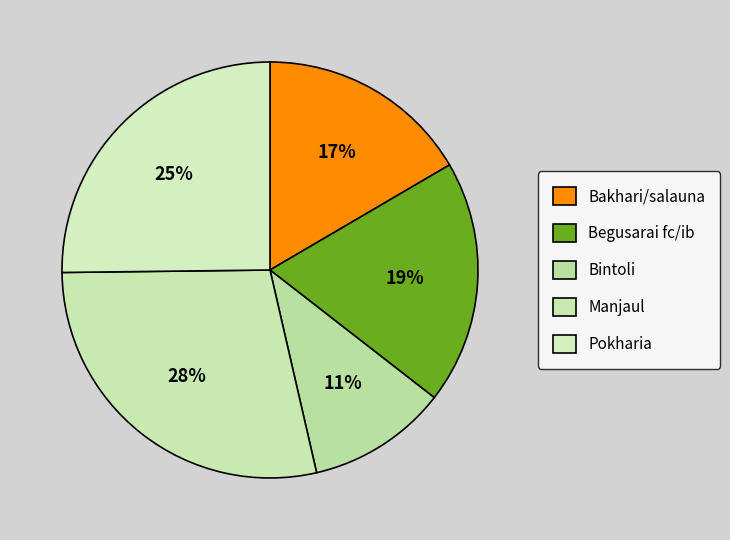

Which category has the biggest portion of the pie?

Manjaul